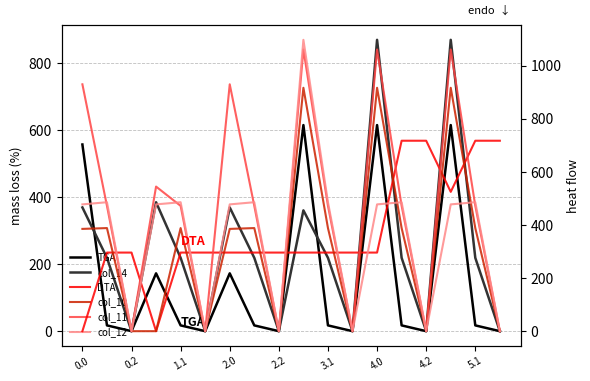

What is the label of the 10th point from the left?

9